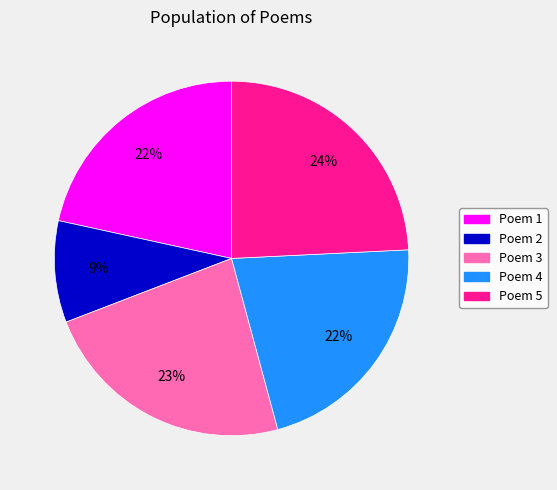

How many slices are in this pie chart?

5